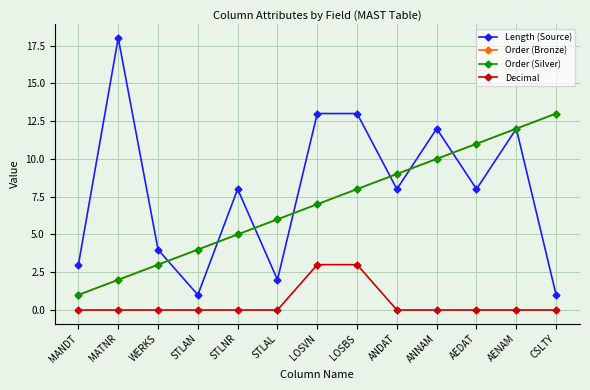

At which label does Order (Silver) reach its minimum?

MANDT